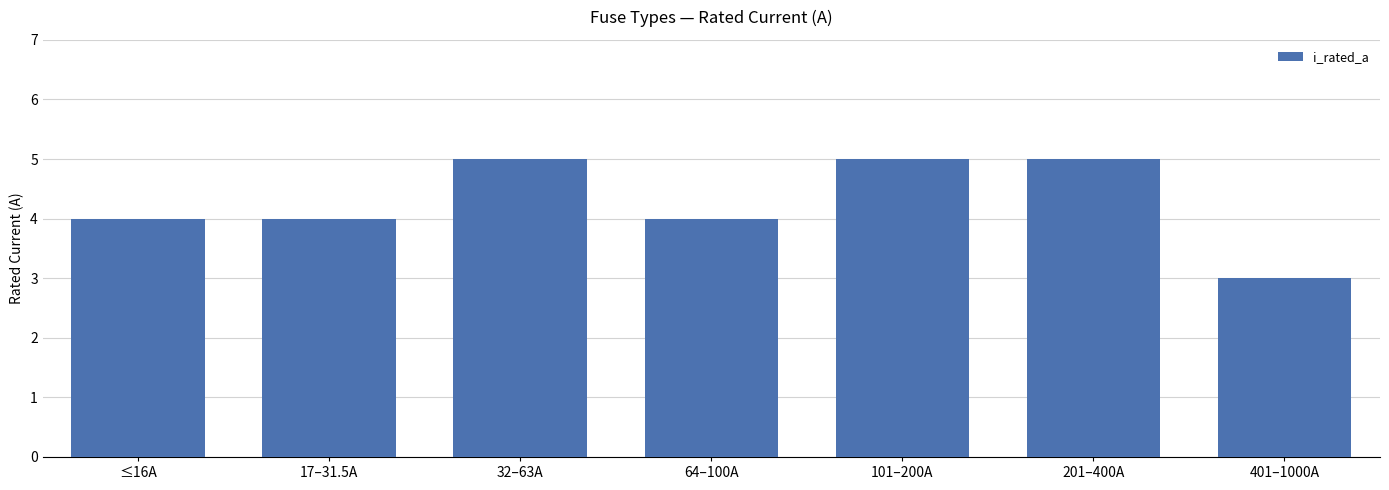

Count the number of categories in the chart.

7